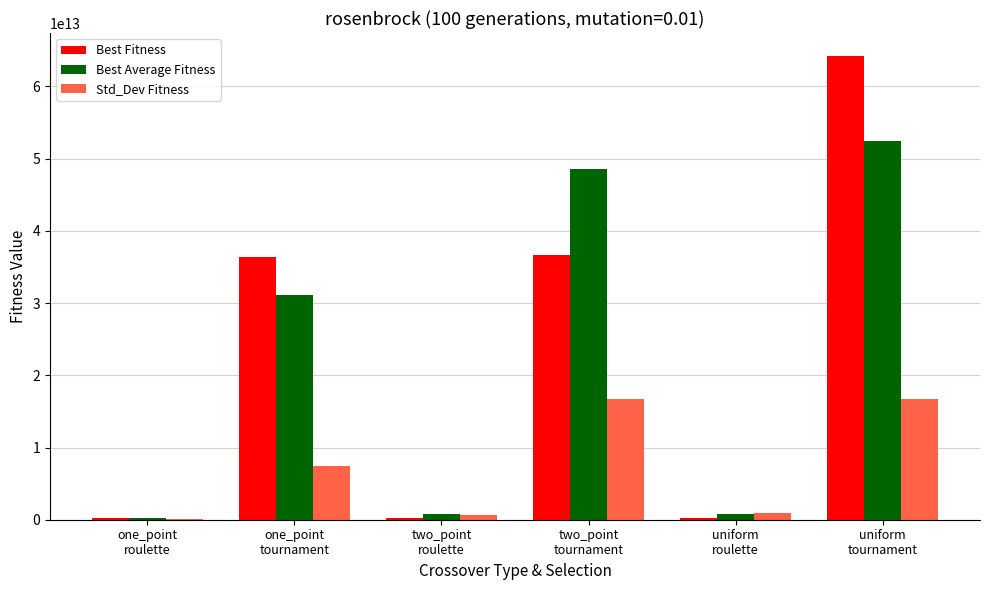

Which series has the largest range (max minus min)?

Best Fitness